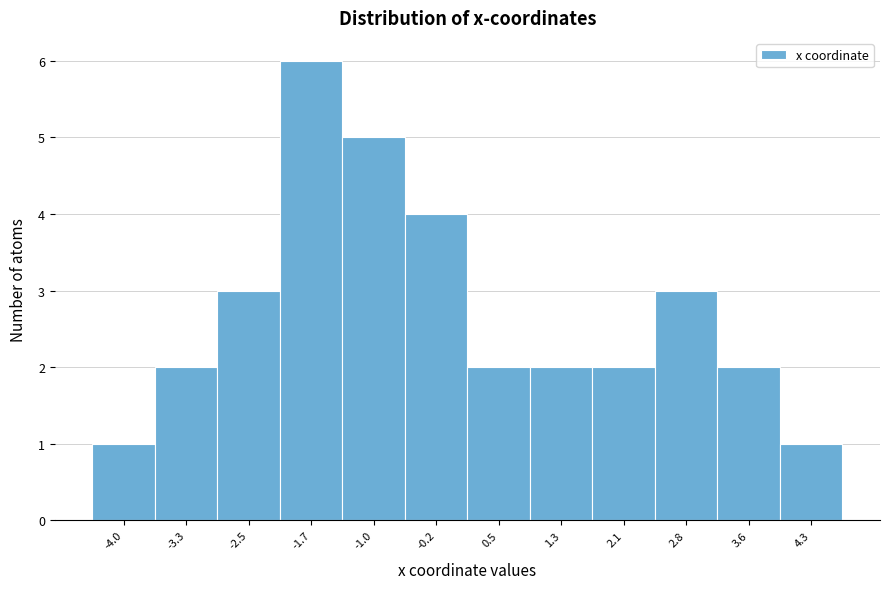

Reading left to right, extract all data points from this chart.

-4.0=1	-3.3=2	-2.5=3	-1.7=6	-1.0=5	-0.2=4	0.5=2	1.3=2	2.1=2	2.8=3	3.6=2	4.3=1